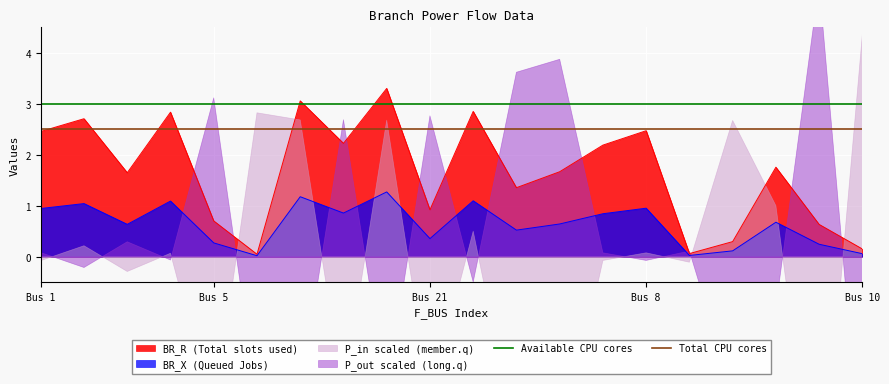

Is it true that Total CPU cores equals 1.4 at Bus 1?

False